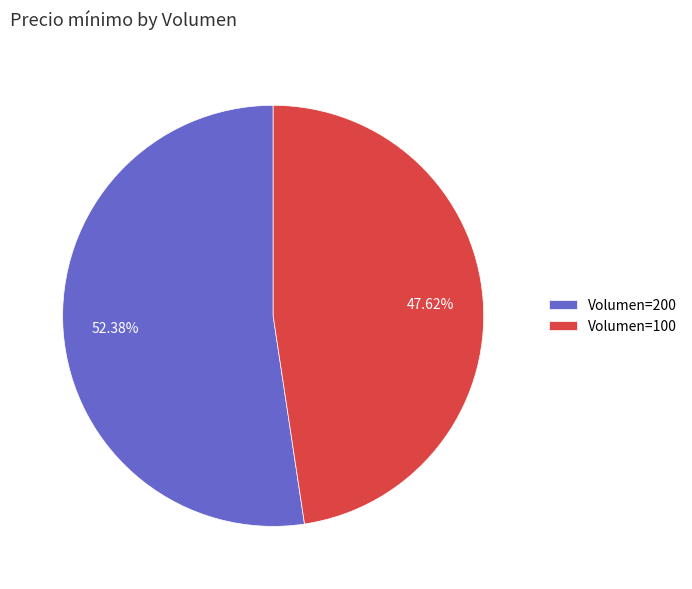

Which category has the smallest portion of the pie?

Volumen=100